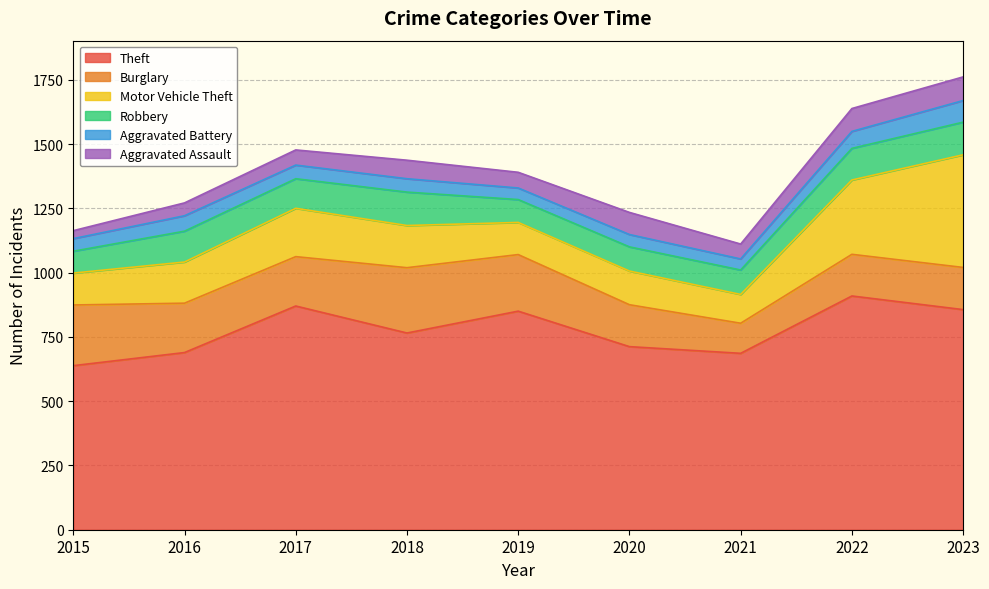

What is the difference between the Aggravated Assault values at 2021 and 2019?

3